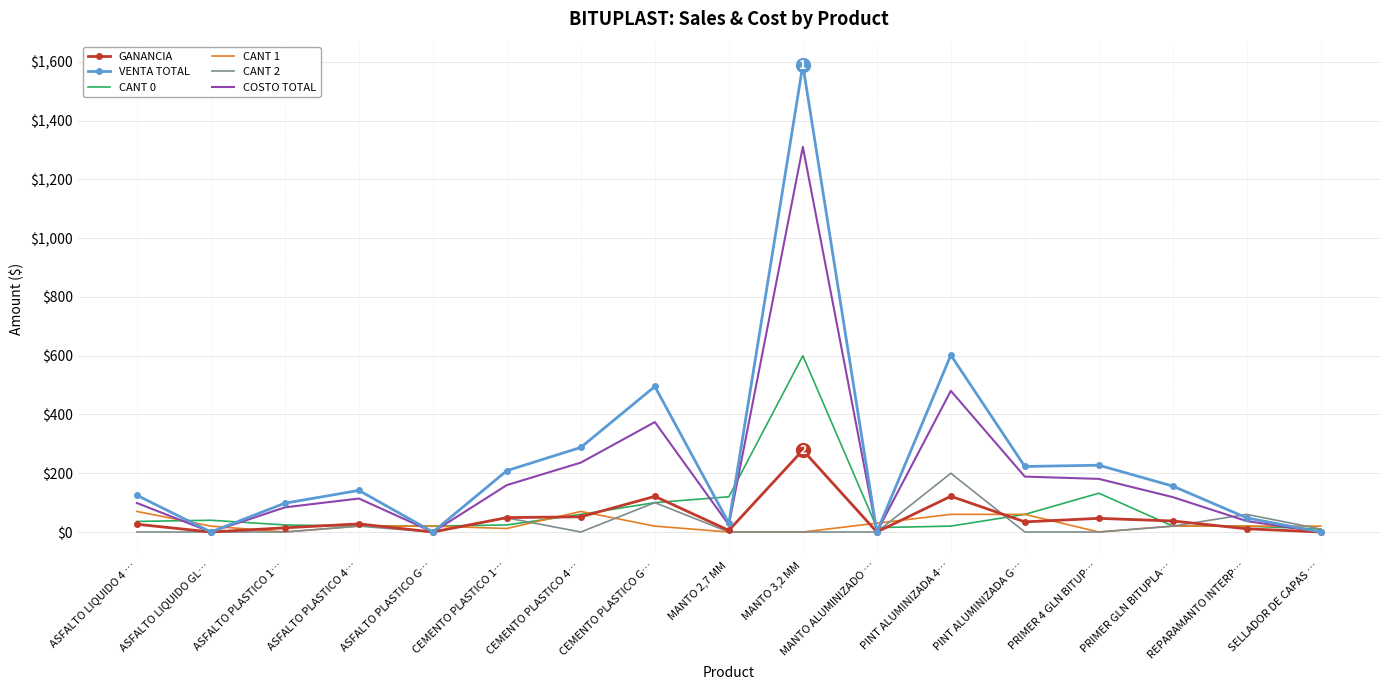

What is the average value of the GANANCIA series?

48.5